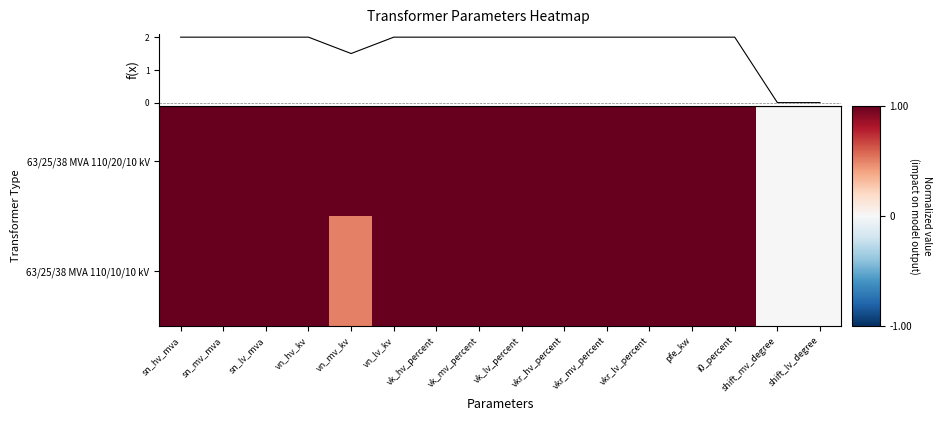

How many values in 63/25/38 MVA 110/10/10 kV are above zero?

14